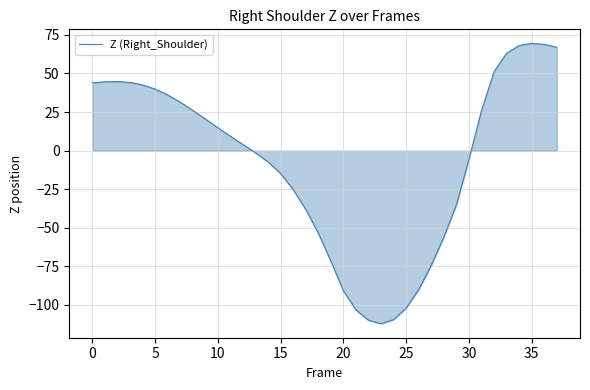

What is the minimum value shown in the chart?

-112.1